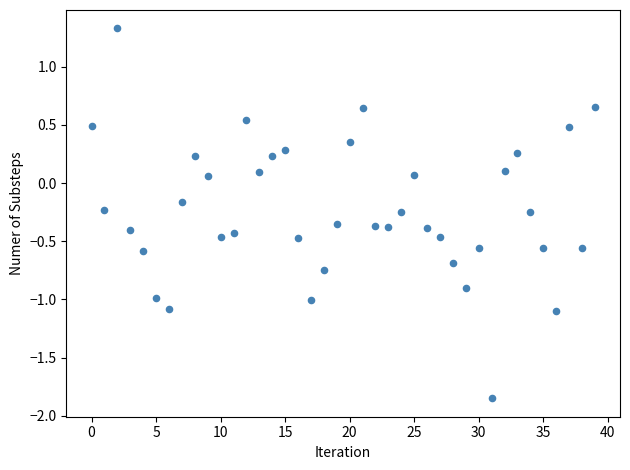

What is the range of Y values (max minus min)?

3.2